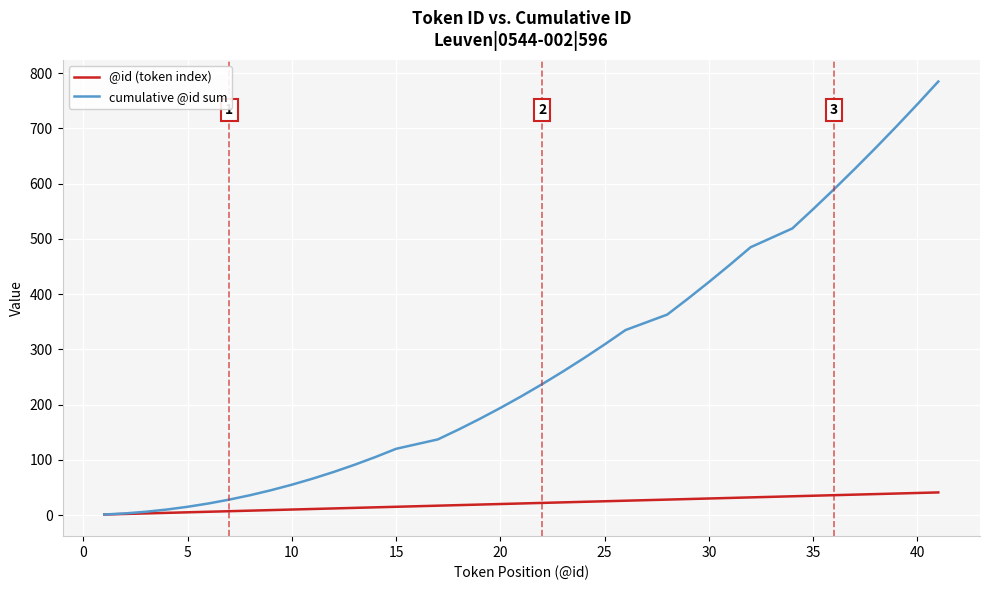

Which series has the largest total across all categories?

cumulative @id sum